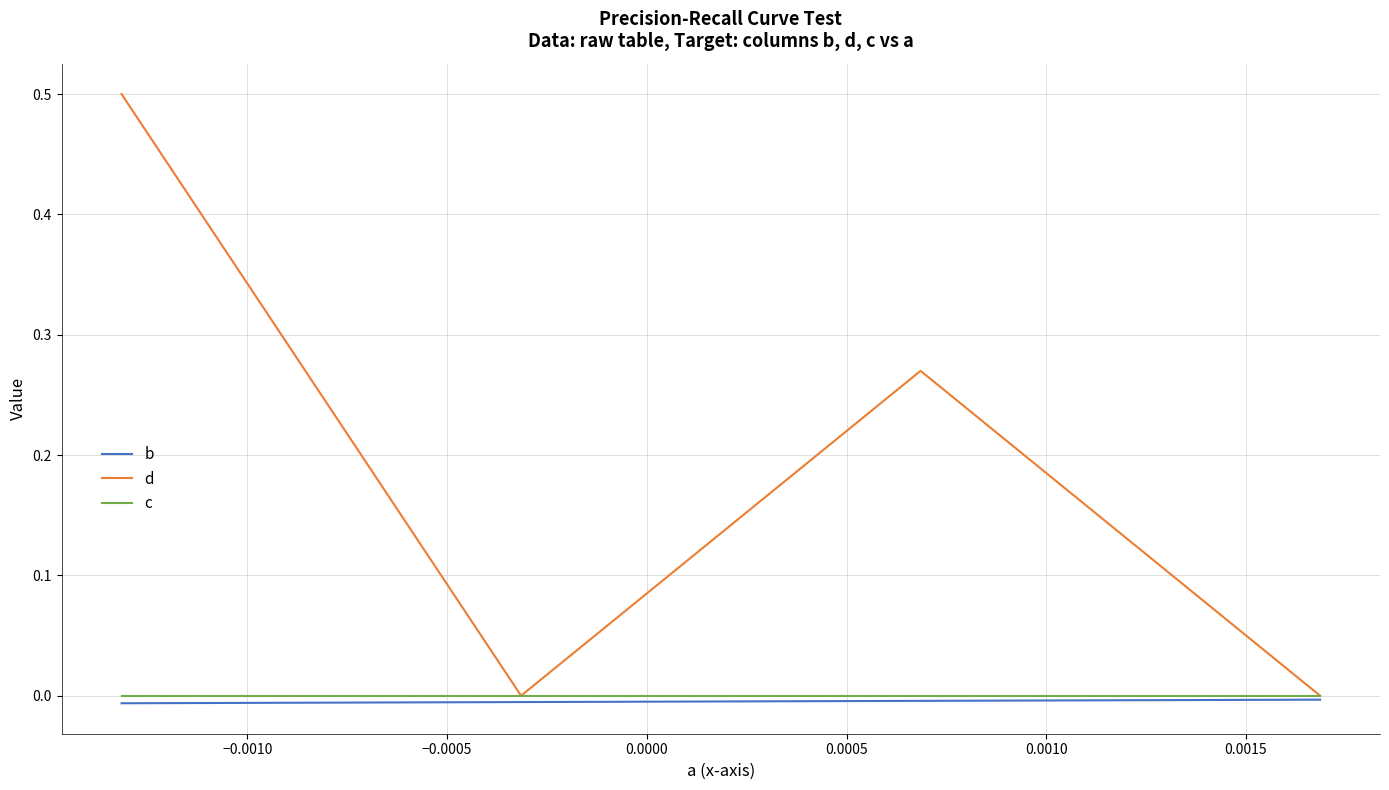

What is the greatest value displayed?

0.5